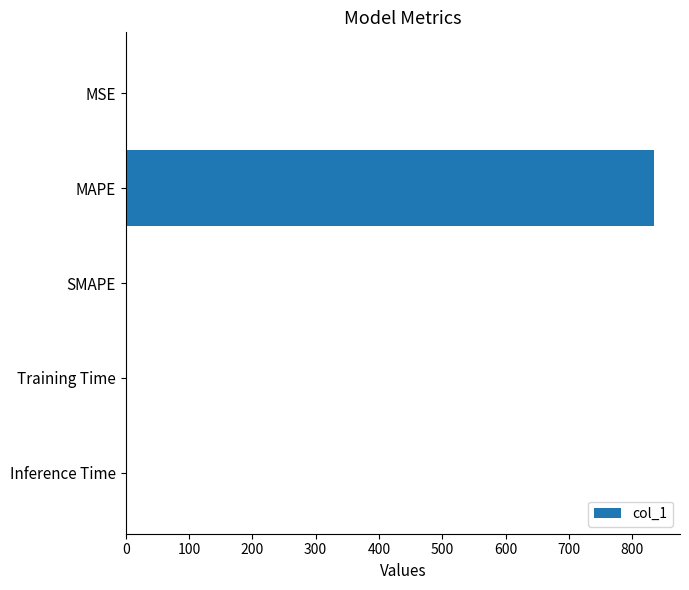

The value at SMAPE is 0.0. True or false?

True